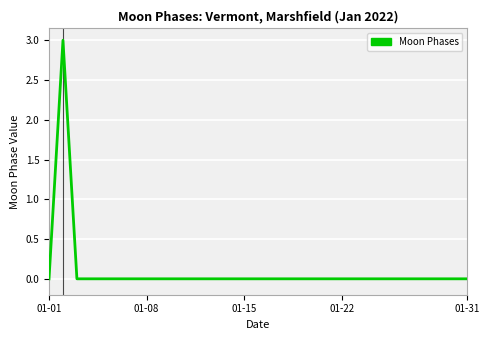

What is the difference between the maximum and minimum values?

3